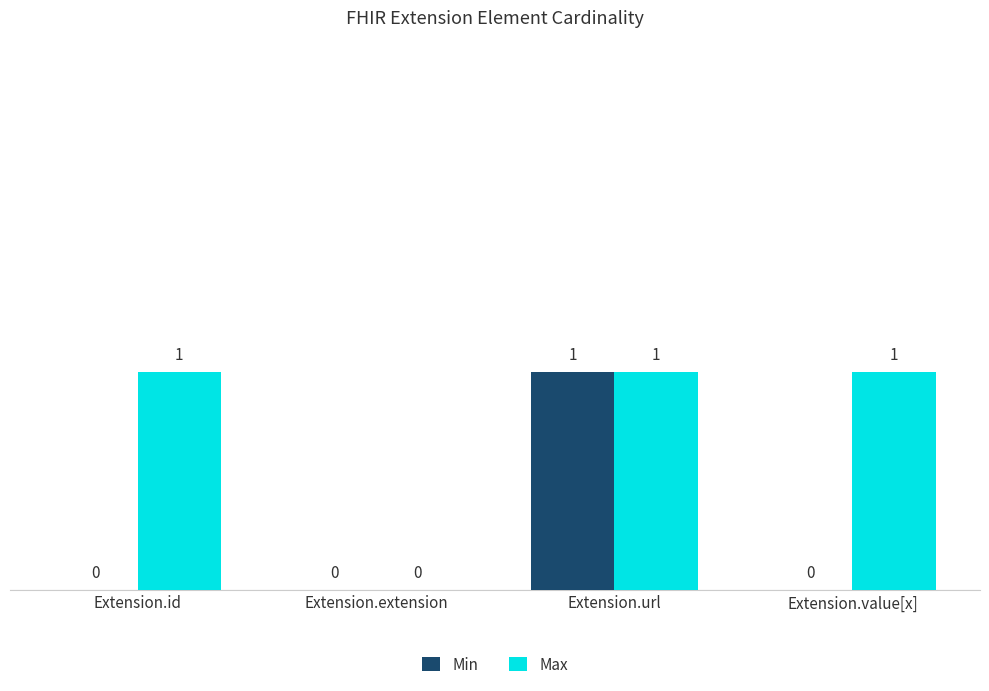

What is the maximum value for Min?

1